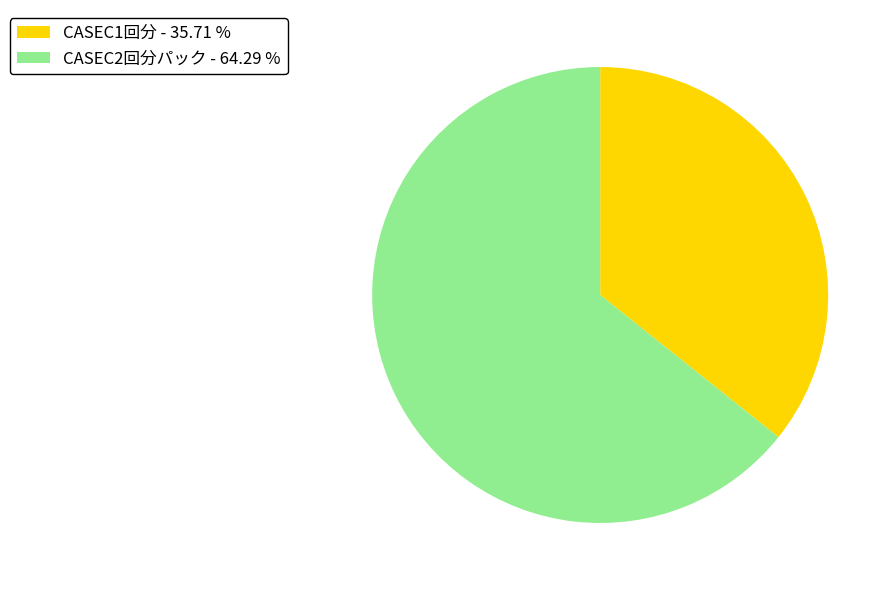

What is the ratio of the value at CASEC2回分パック - 64.29 % to the value at CASEC1回分 - 35.71 %?

1.8